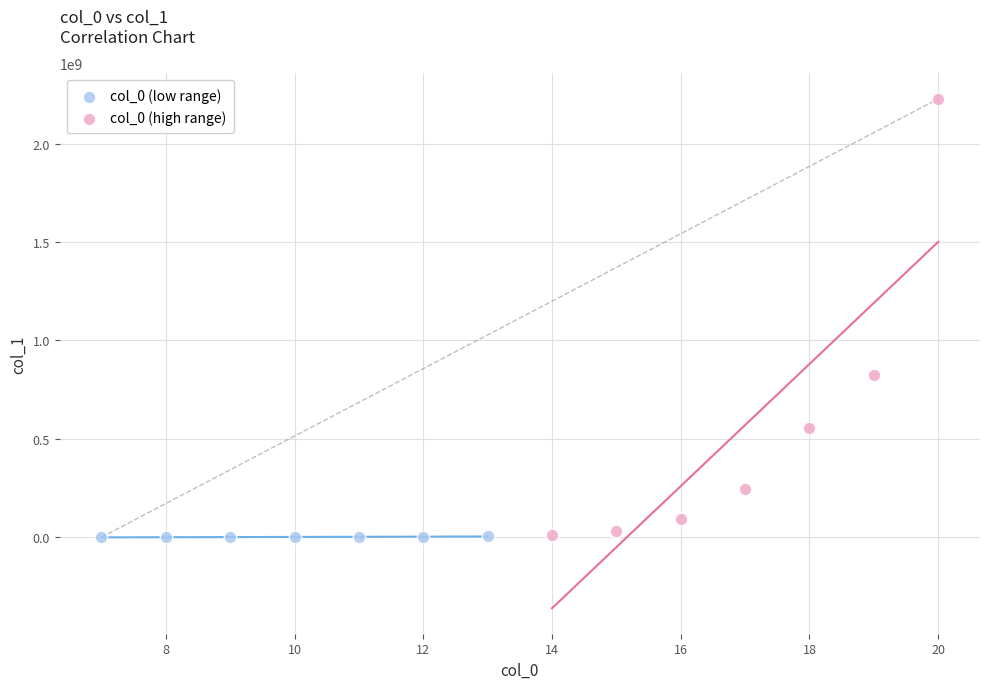

Which series has the largest Y range (max minus min)?

col_0 (high range)